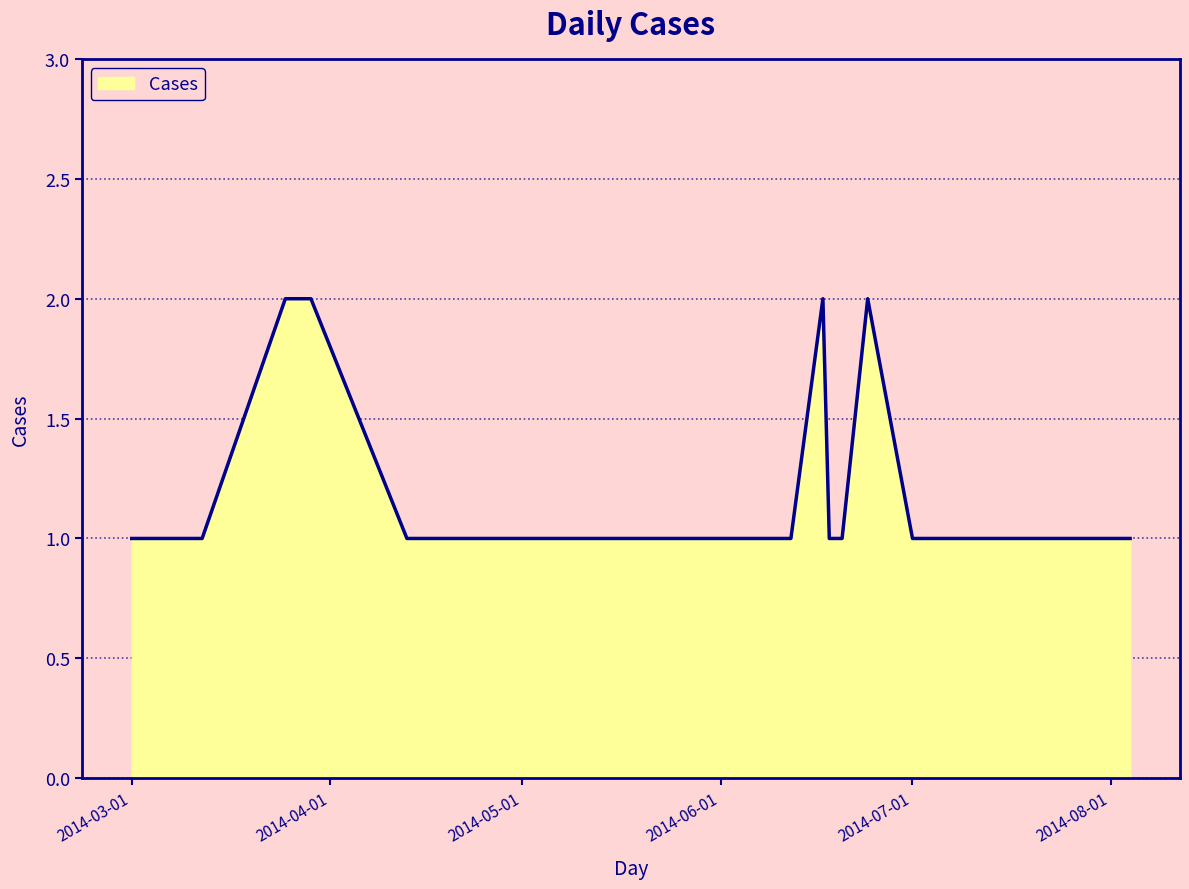

How many lines are shown in the chart?

1